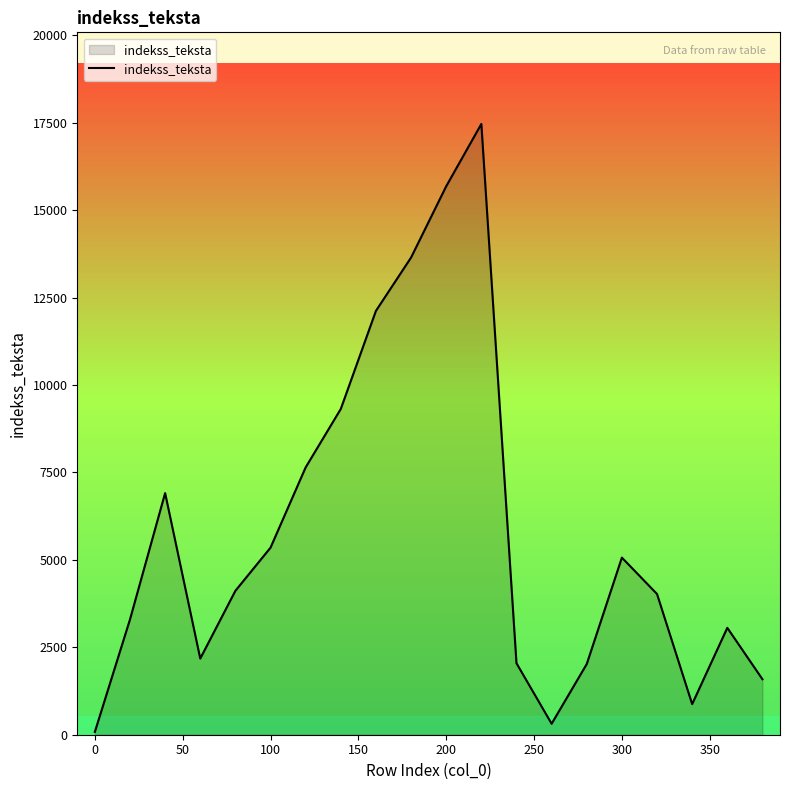

What is the maximum value shown in the chart?

17467